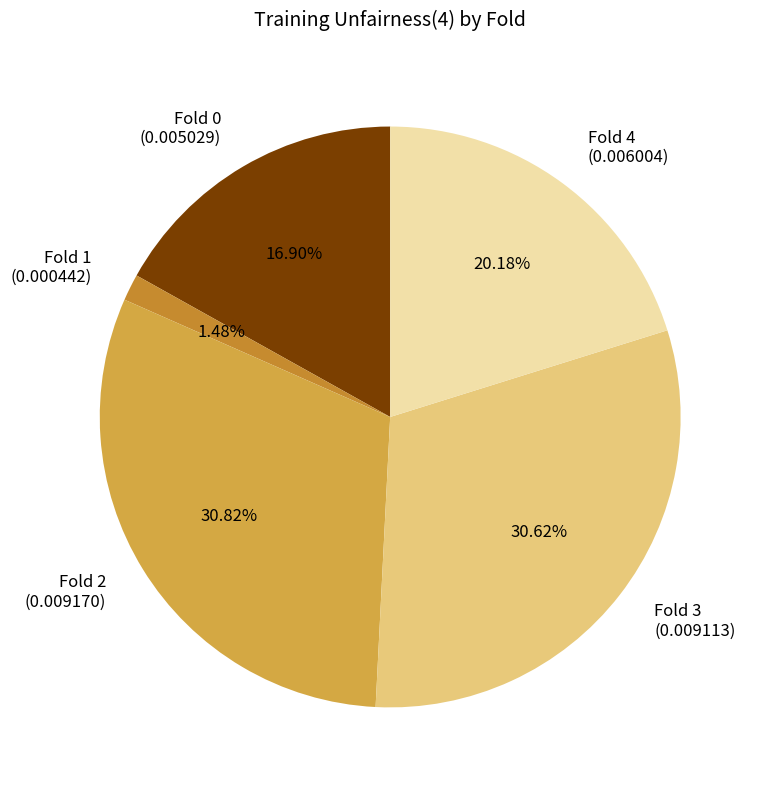

Is there a majority slice in this chart?

No